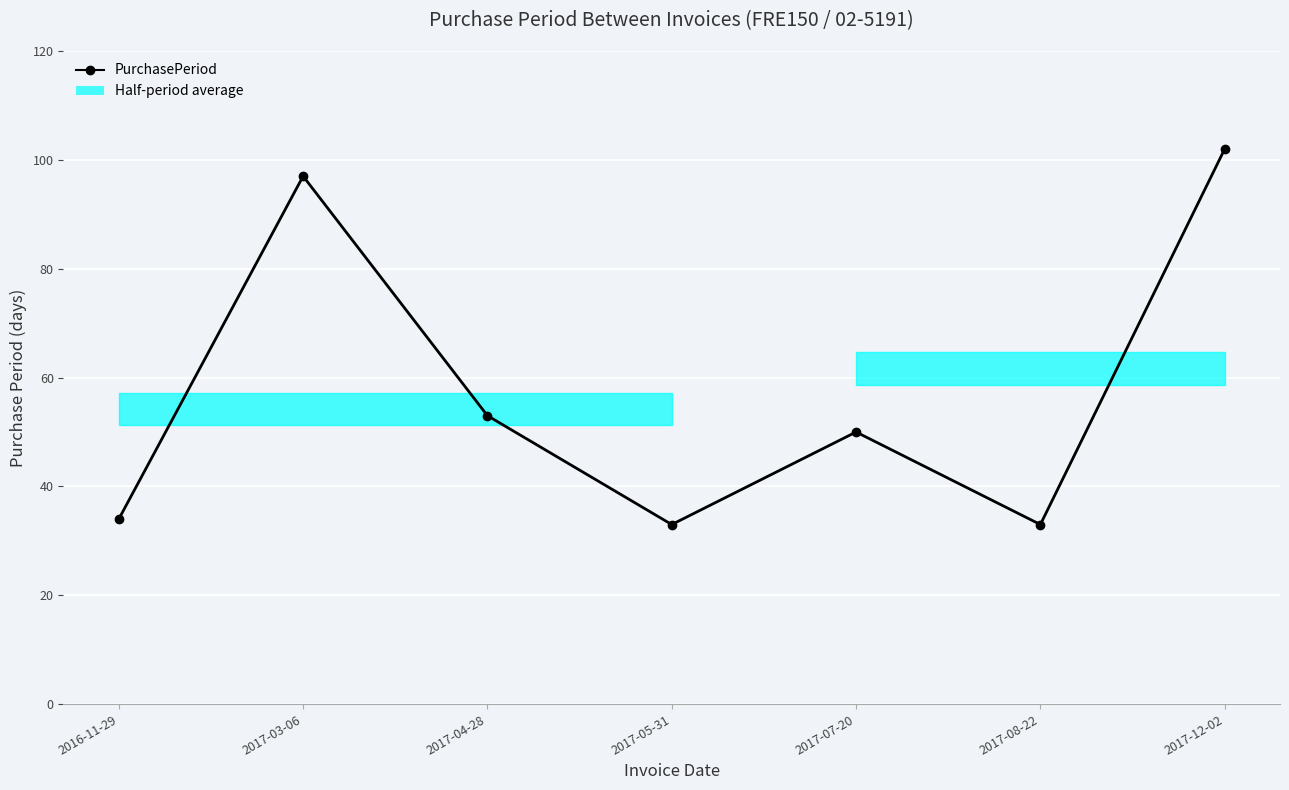

Is it true that the value at 2017-03-06 is 43?

False